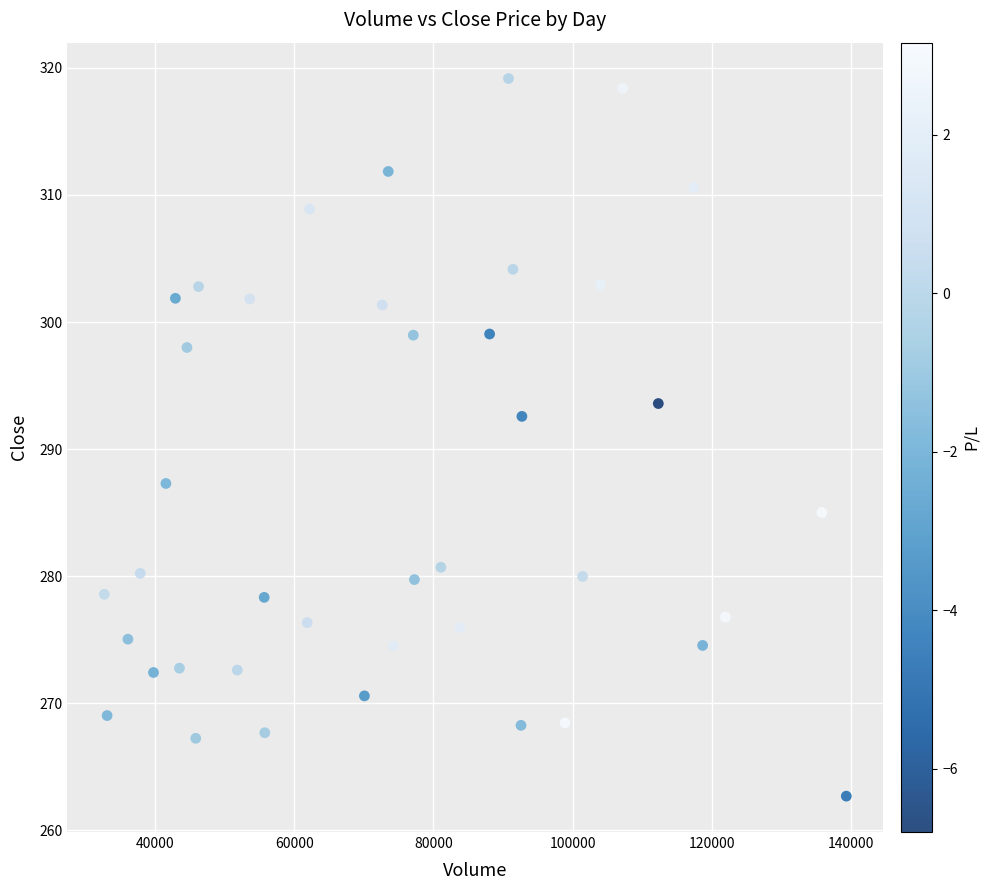

What is the range of Y values (max minus min)?

56.5